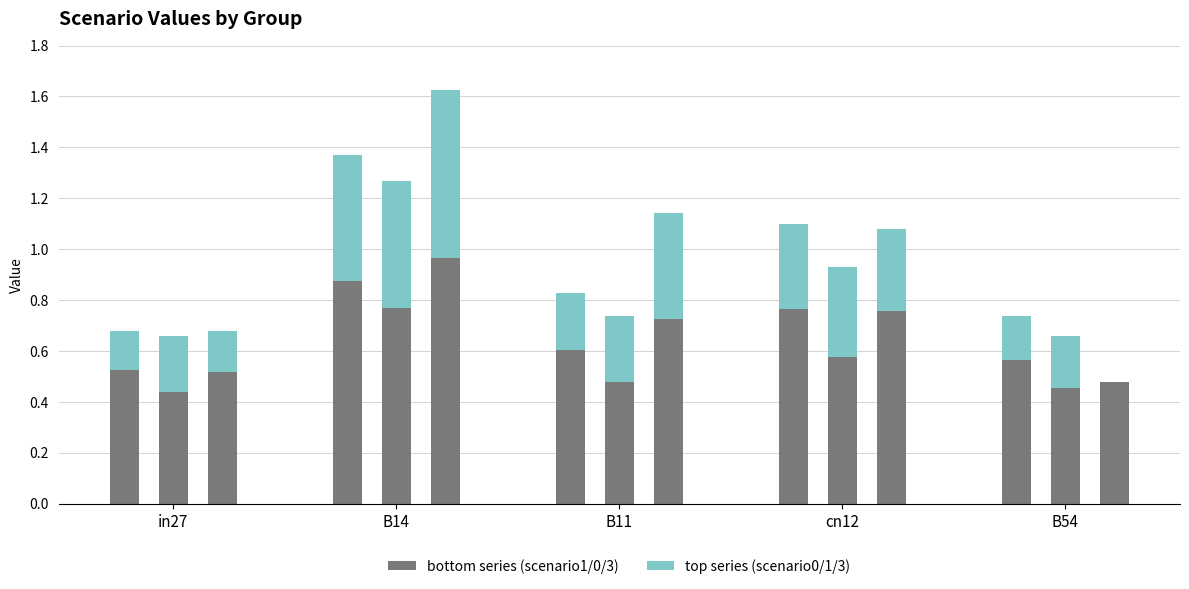

What is the difference between the highest and lowest values at B14?

0.4